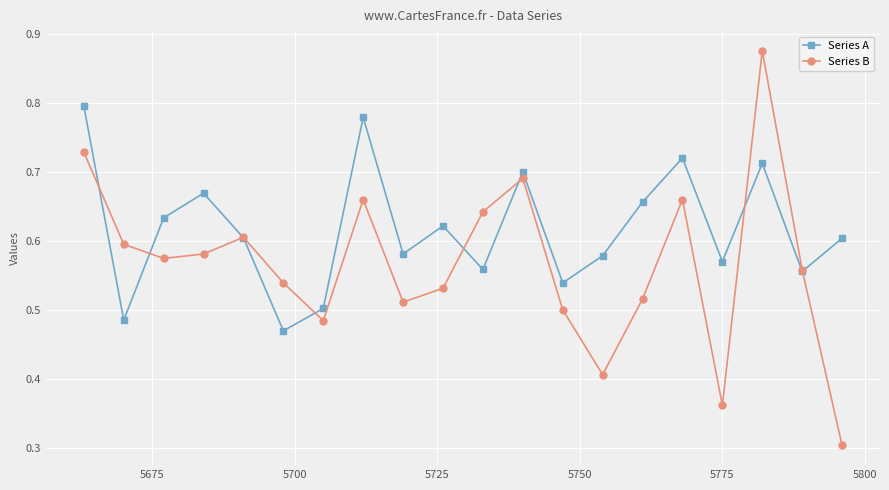

True or false: Series A has more than 0 interior local peaks.

True